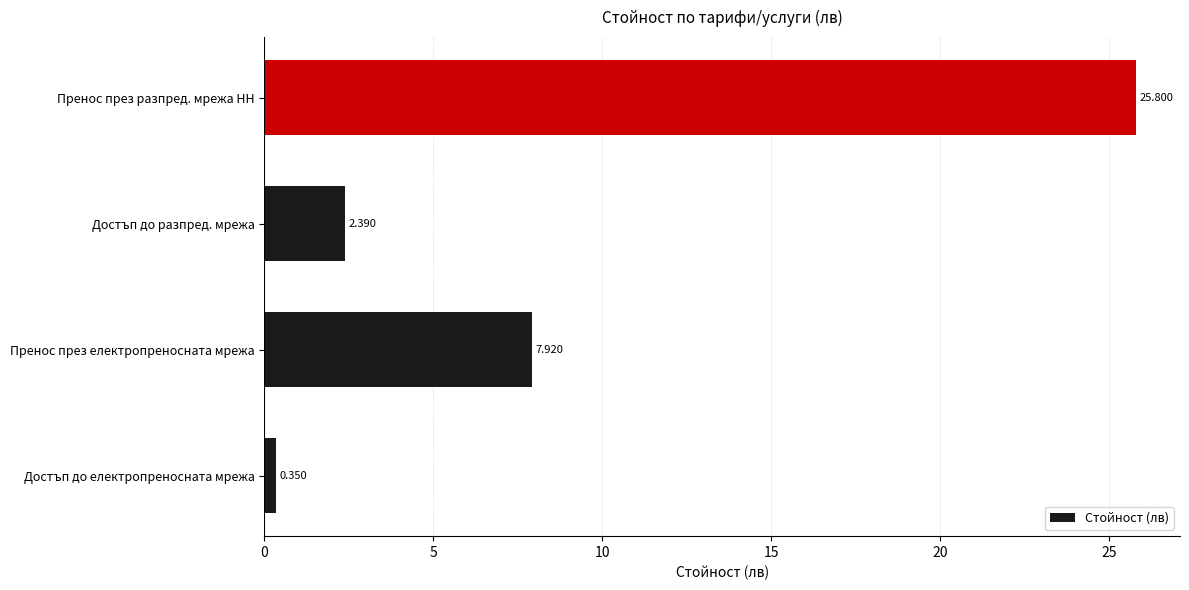

How many data points does each series have?

4